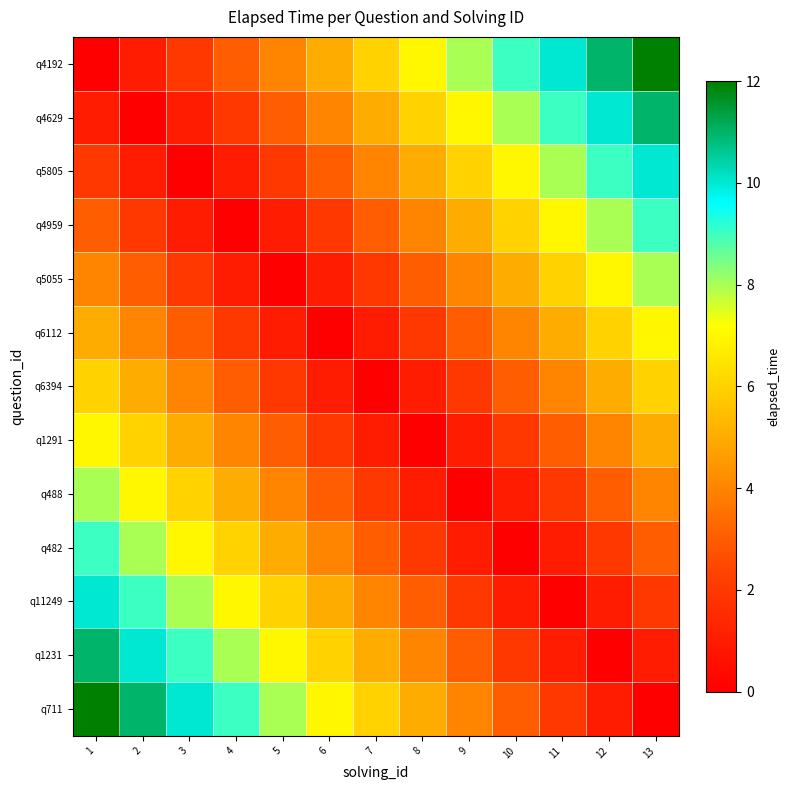

Between 8 and 4, which is larger?

8